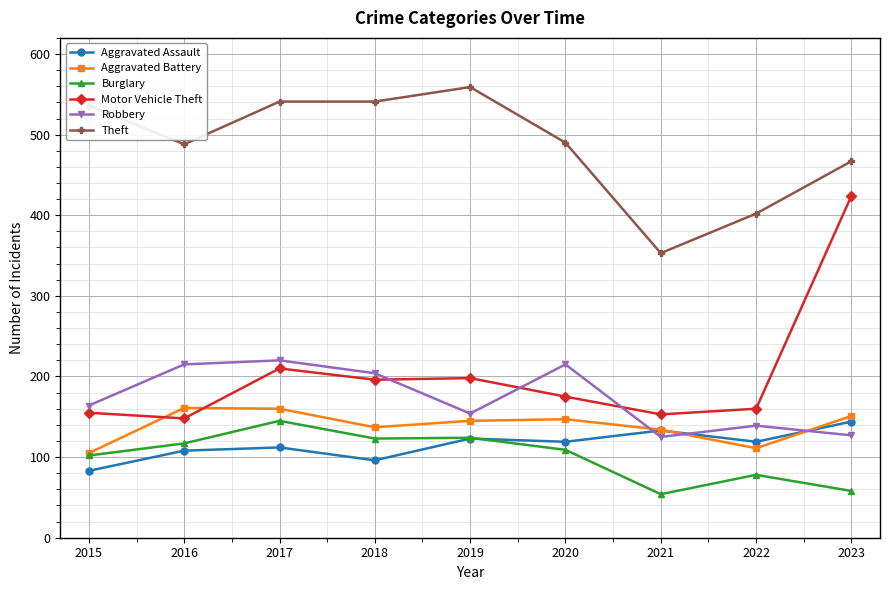

Which series has the largest range (max minus min)?

Motor Vehicle Theft